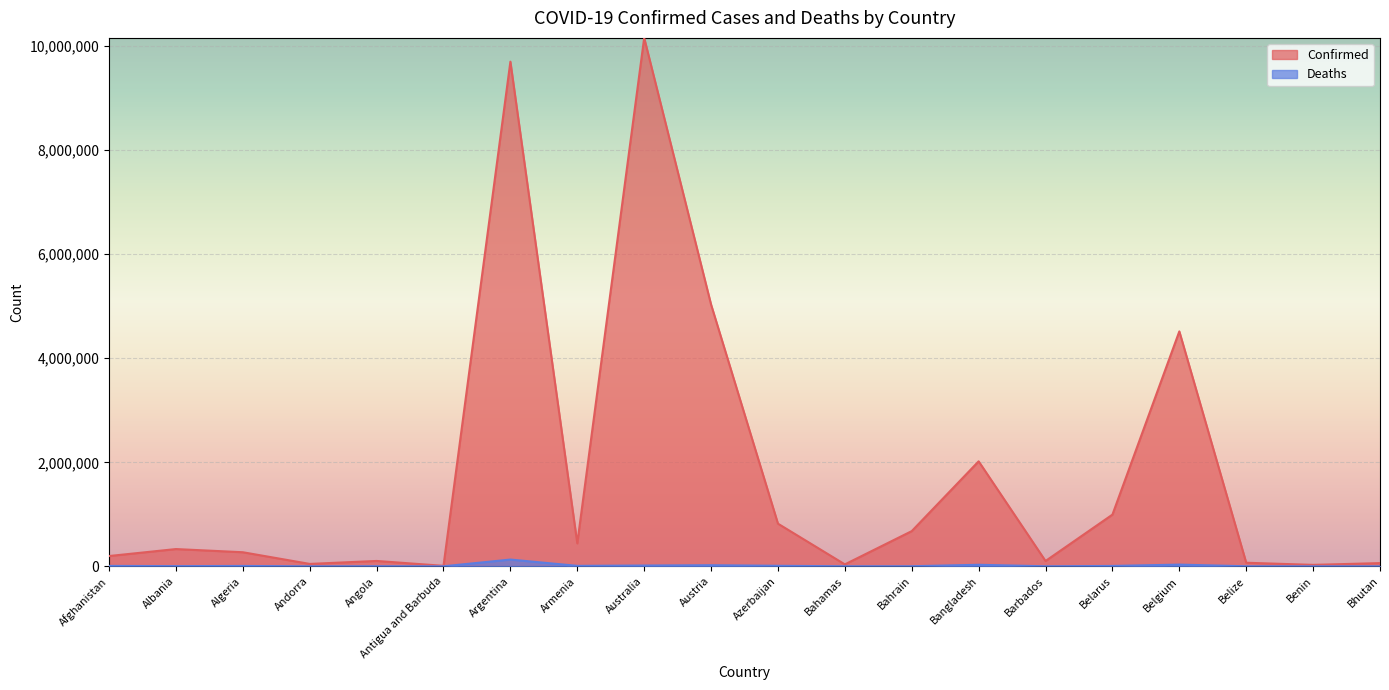

True or false: Confirmed and Deaths intersect in this chart.

False